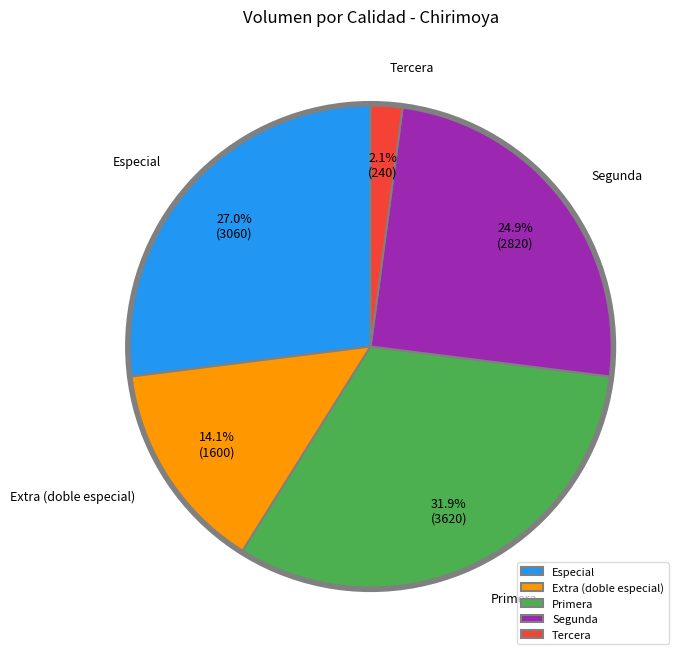

To the nearest percent, what portion does Segunda represent?

25%